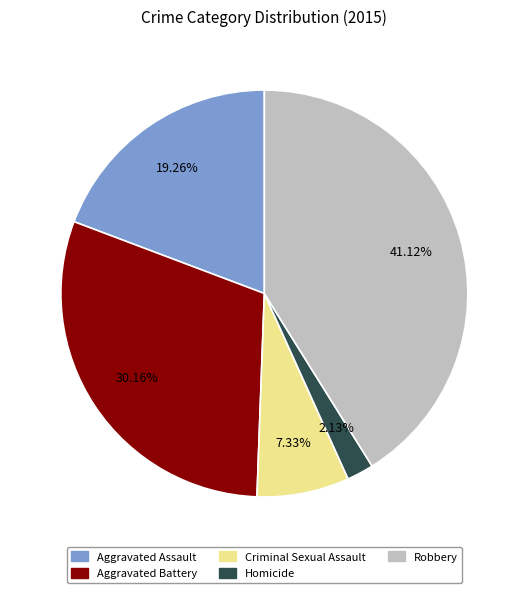

To the nearest percent, what is the combined percentage of Criminal Sexual Assault and Aggravated Battery?

37%